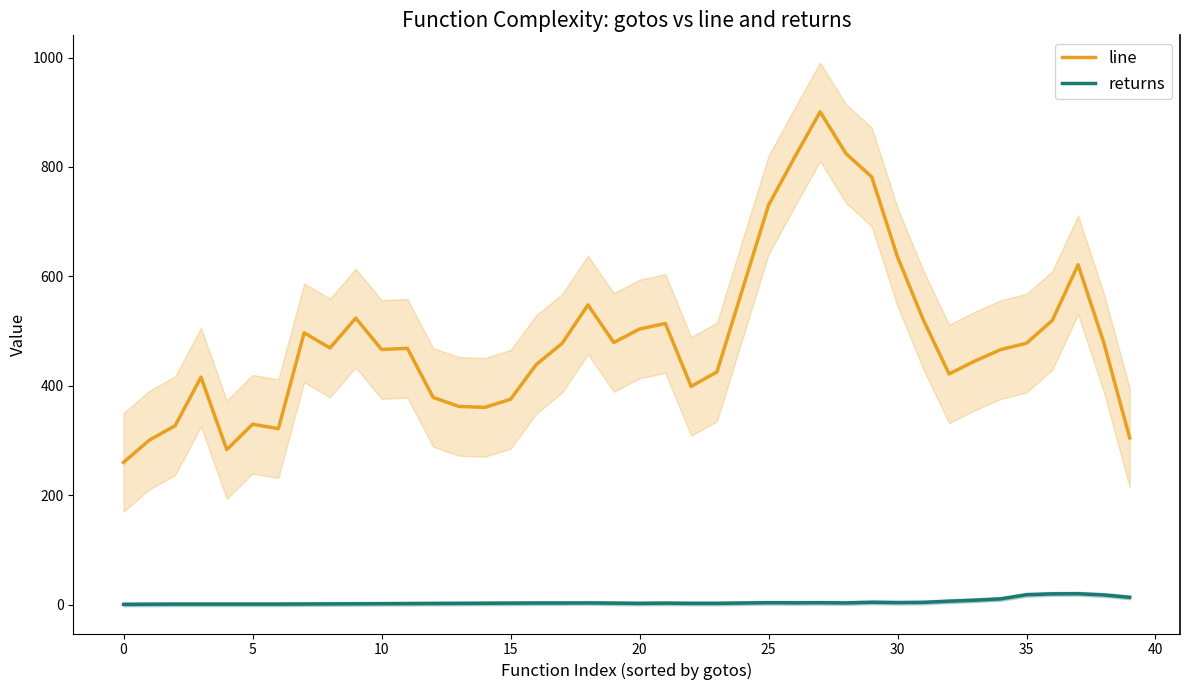

Is it true that line equals 872.7 at 20?

False